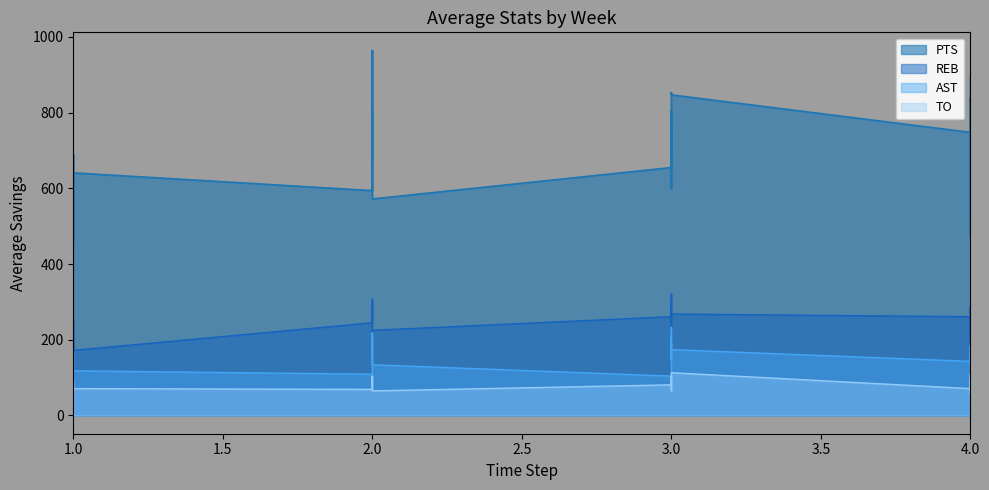

The value of PTS at 4 is 1125. True or false?

False